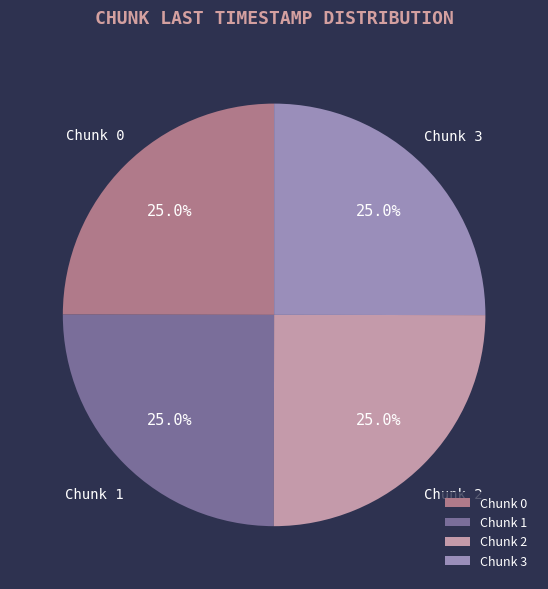

Does any single category account for the majority?

No